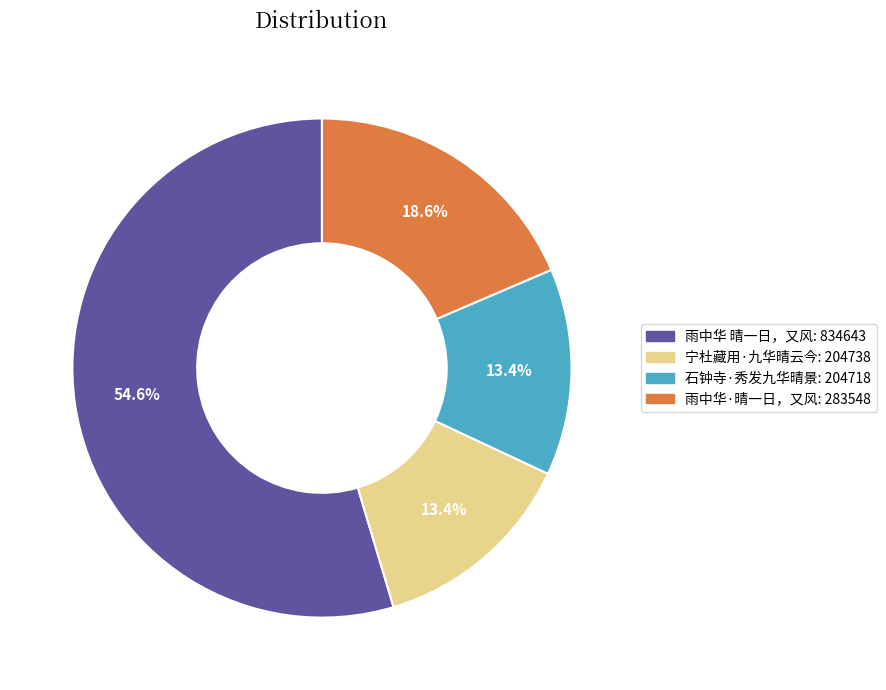

Does any single category account for the majority?

Yes